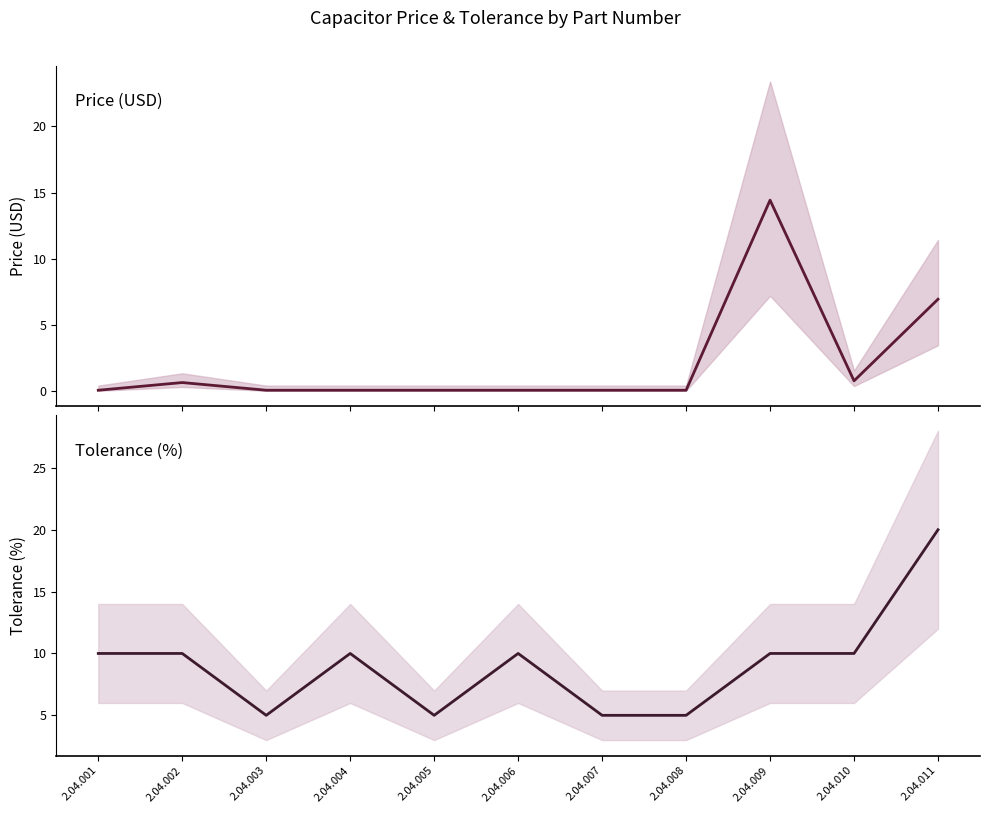

Where is the first local minimum for Price?

2.04.010